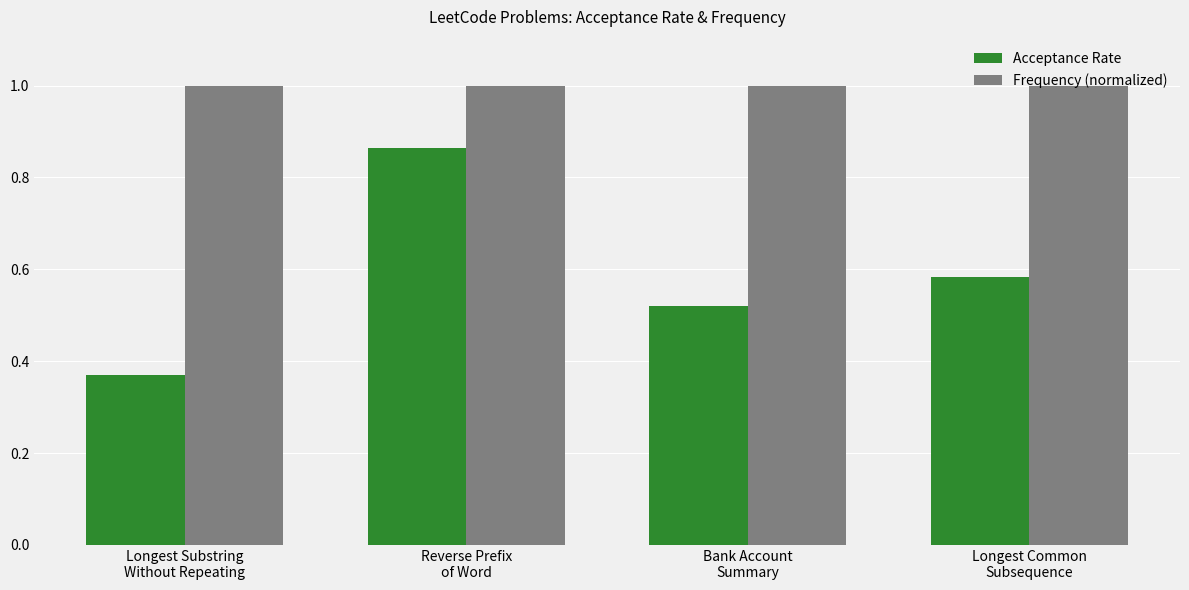

The Acceptance Rate series shows 0.3 at Reverse Prefix
of Word. True or false?

False